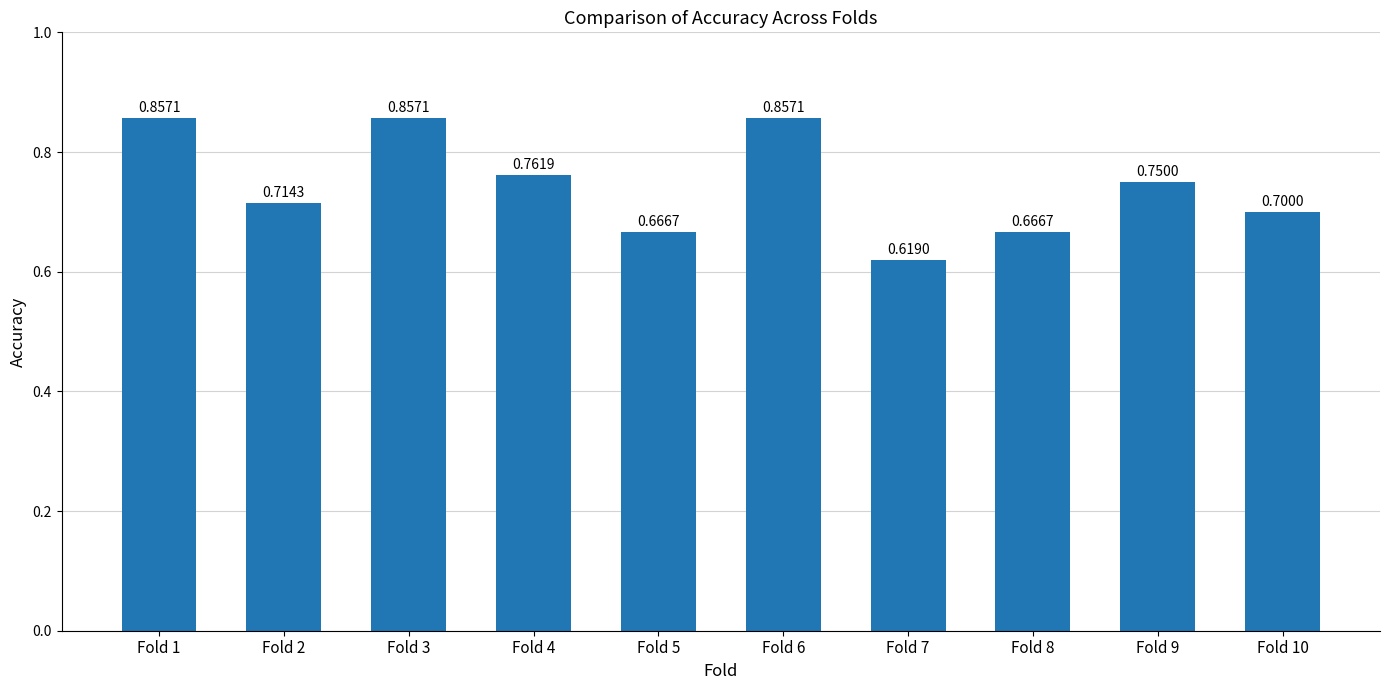

Between Fold 4 and Fold 10, which is larger?

Fold 4